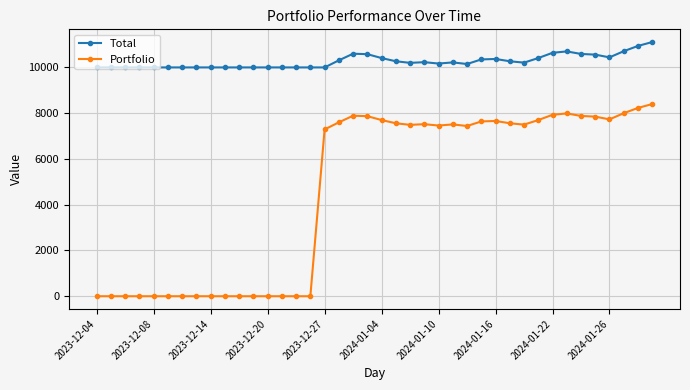

What is the highest value of the Portfolio series?

8400.0